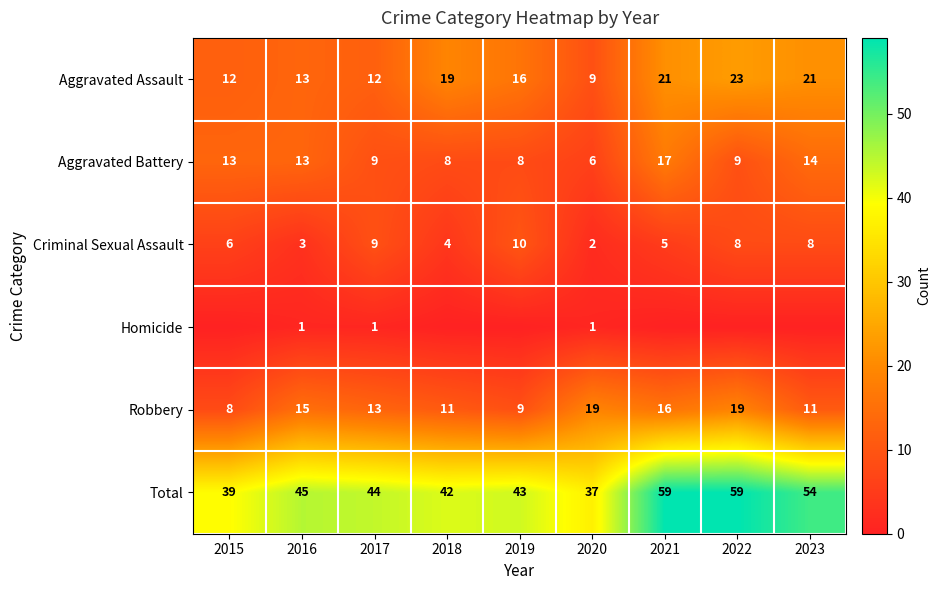

What is the average value of the Total series?

47